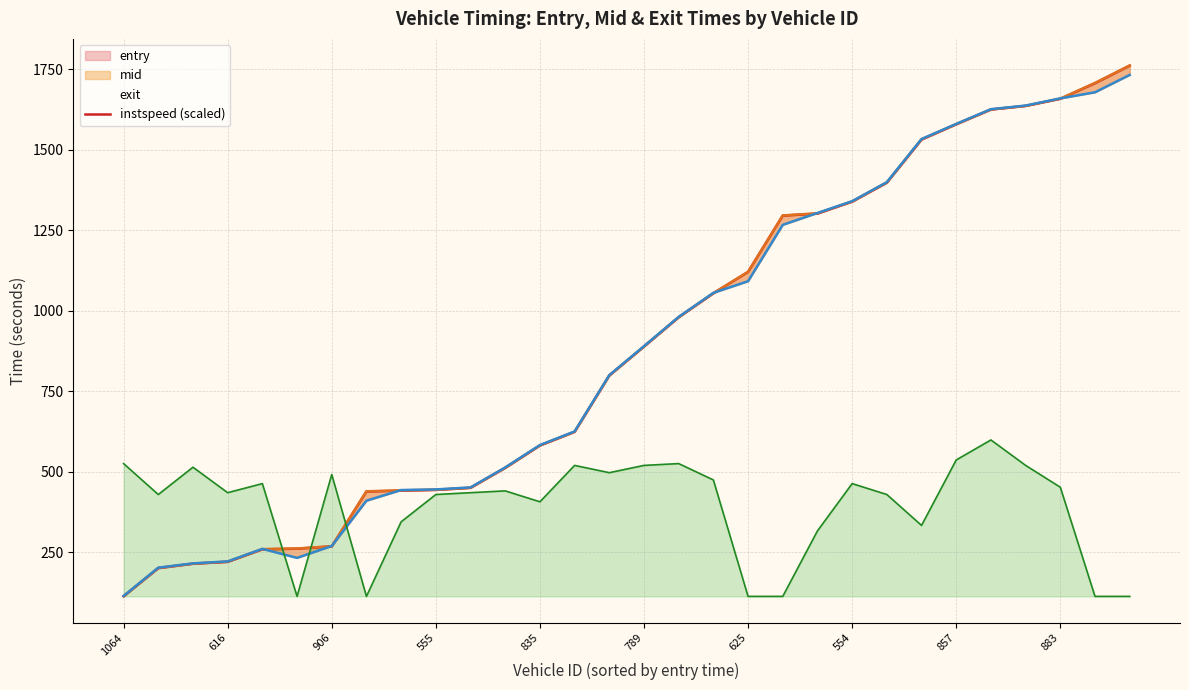

What is the label of the 20th point from the left?

19